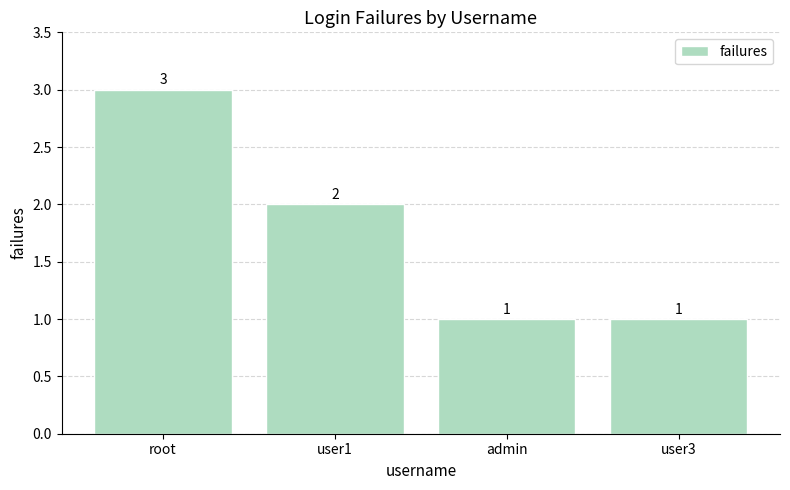

What is the value of the 1st bar from the left?

3